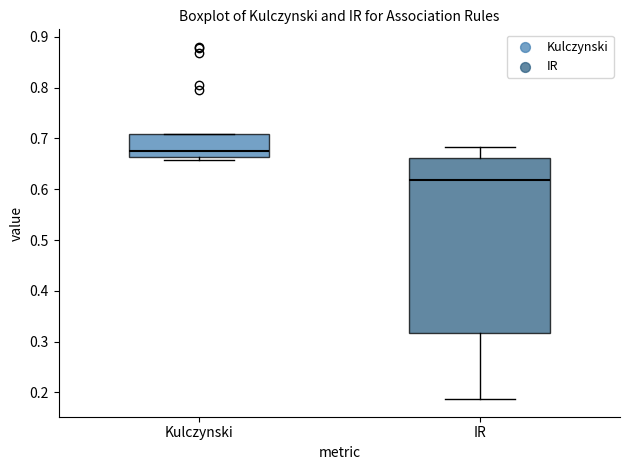

Where does the median line of the box for IR sit on the y-axis? The values are not printed on the chart, so give them approximately, as read against the axis.

0.62